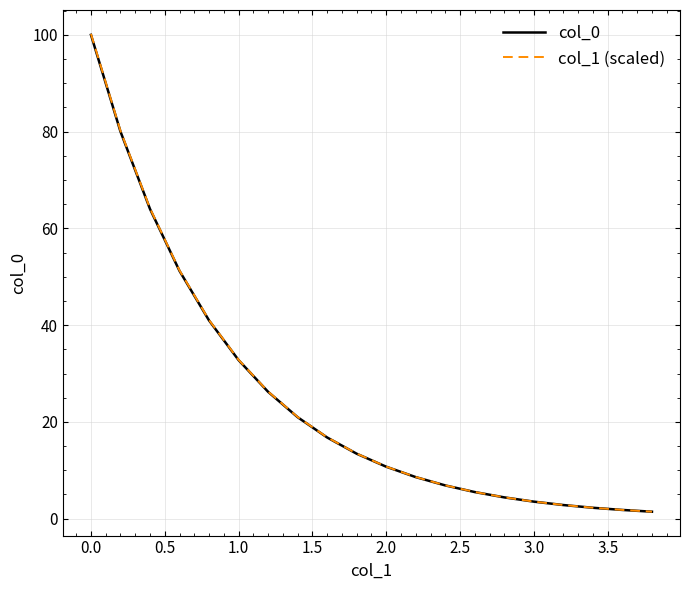

What is the maximum value for col_0?

100.0